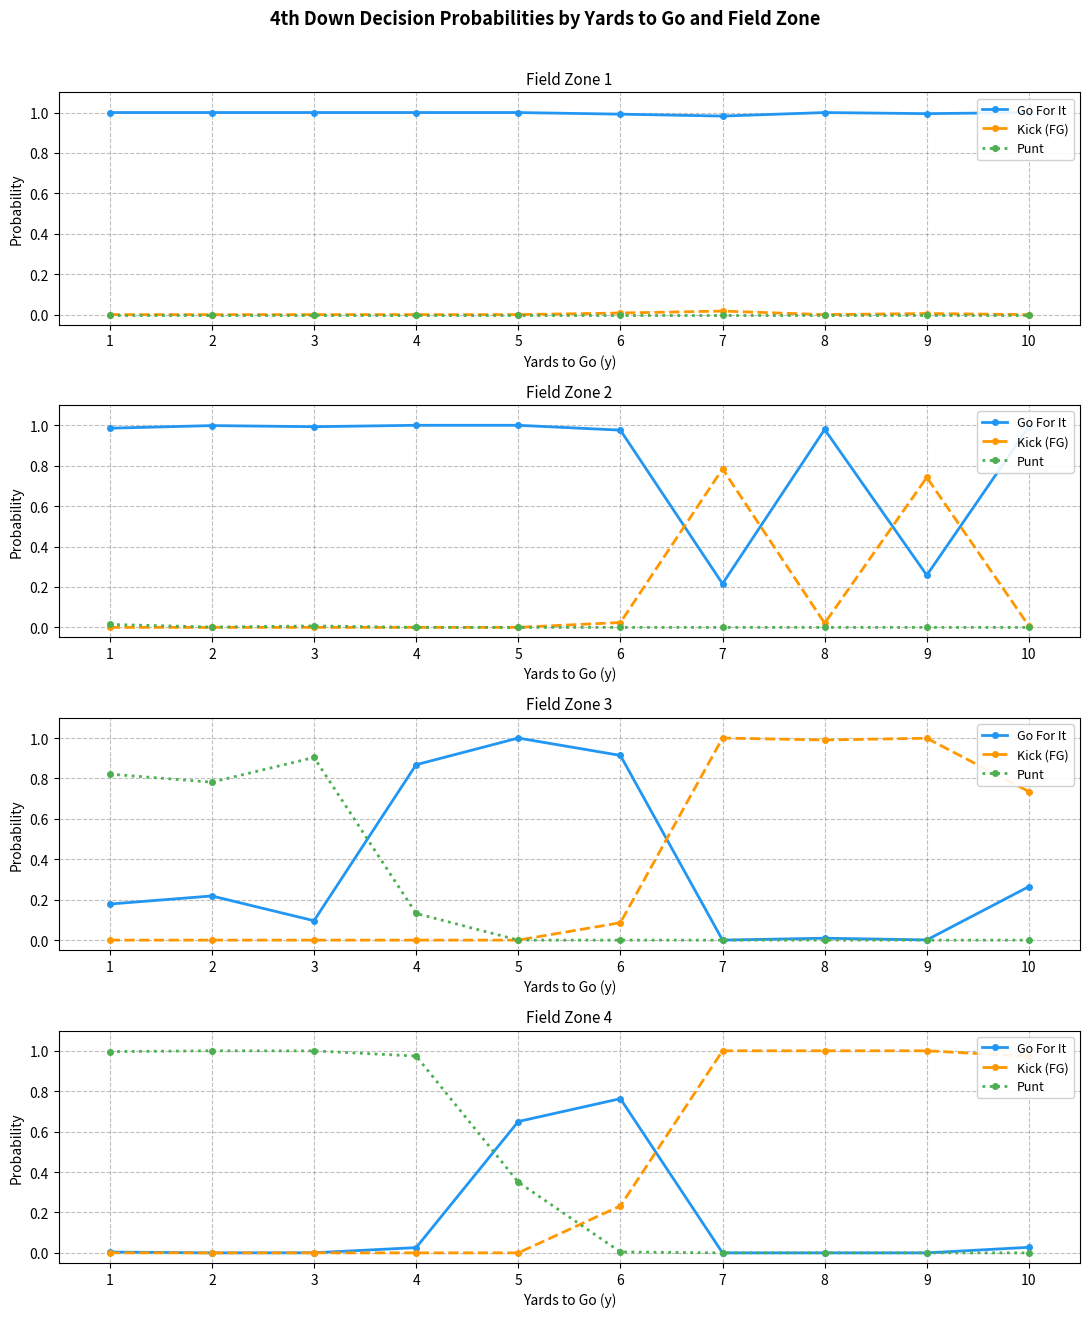

List the labels in order of Go For It value, largest first.

6, 5, 10, 4, 1, 3, 2, 7, 8, 9